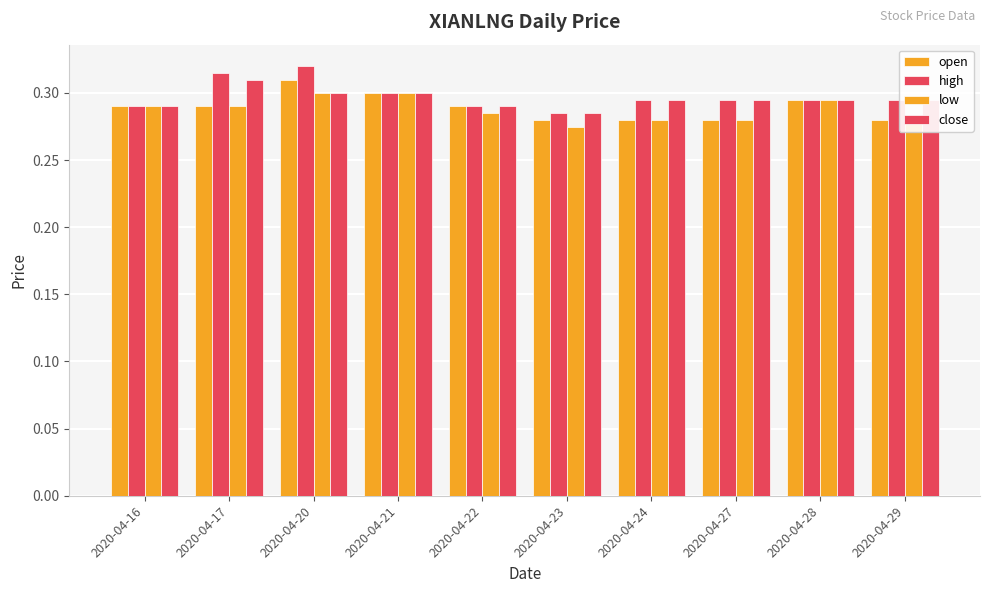

At which category is the sum across all series the highest?

2020-04-20